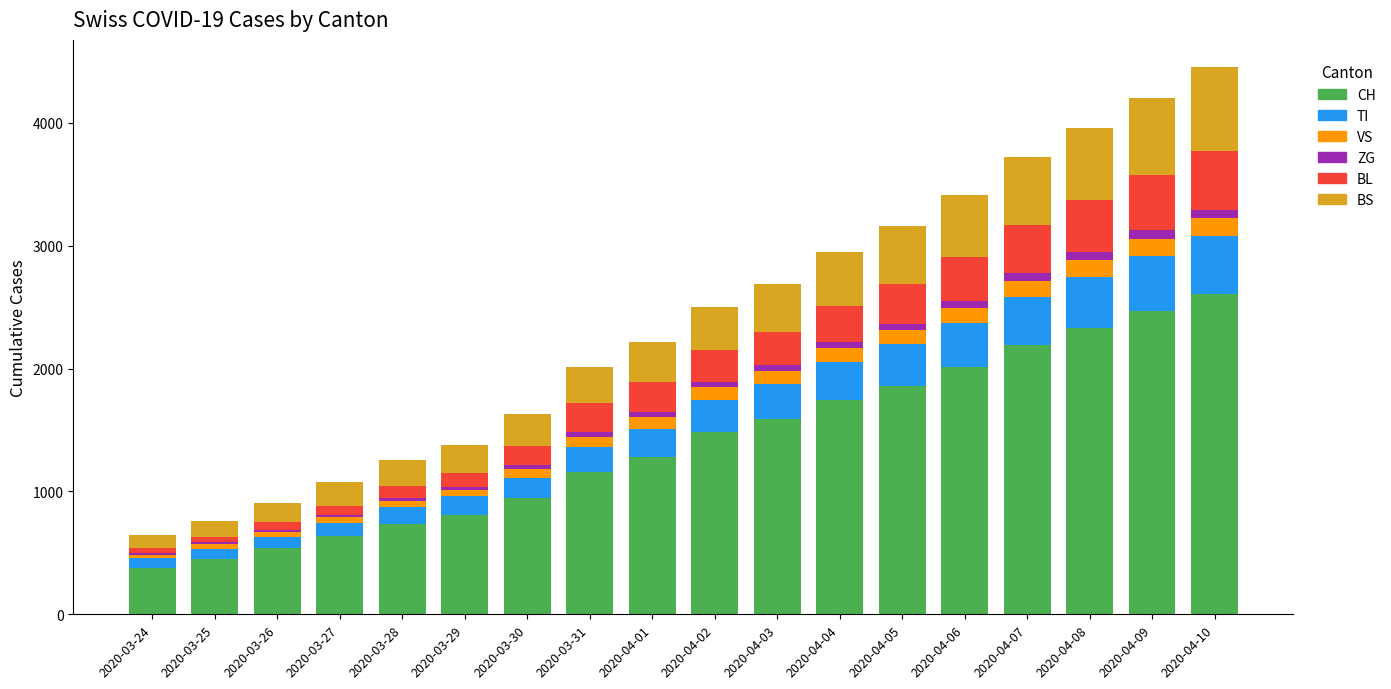

Count the number of data series in this chart.

6